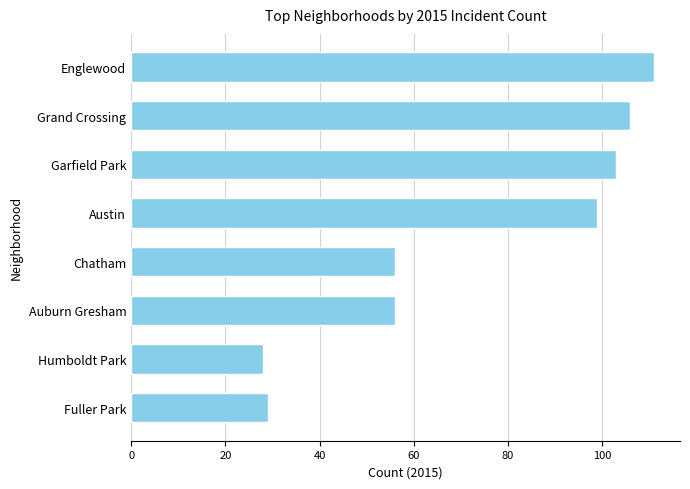

What is the label of the 6th bar from the bottom?

Garfield Park